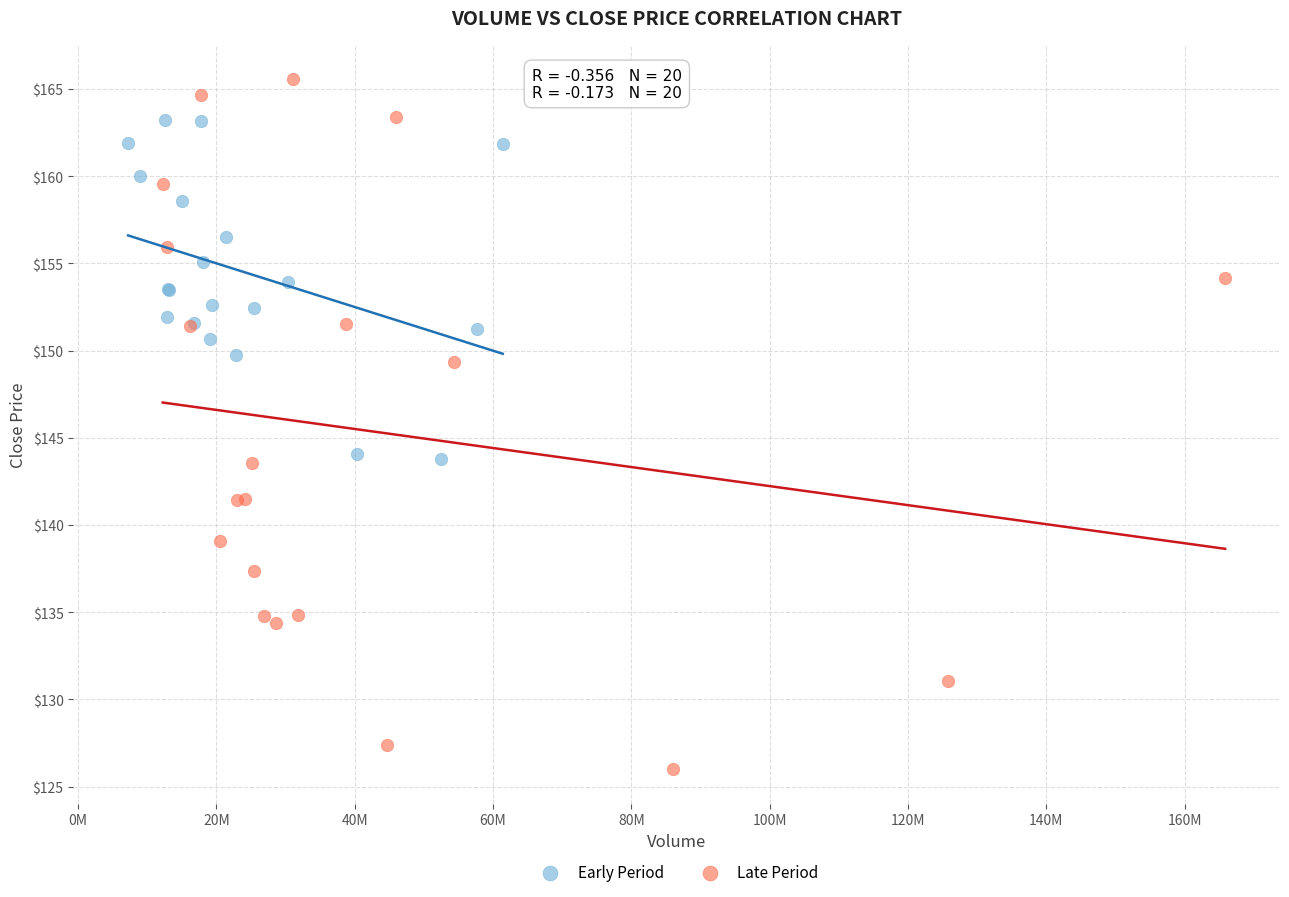

Which series contains the lowest Y value?

Late Period